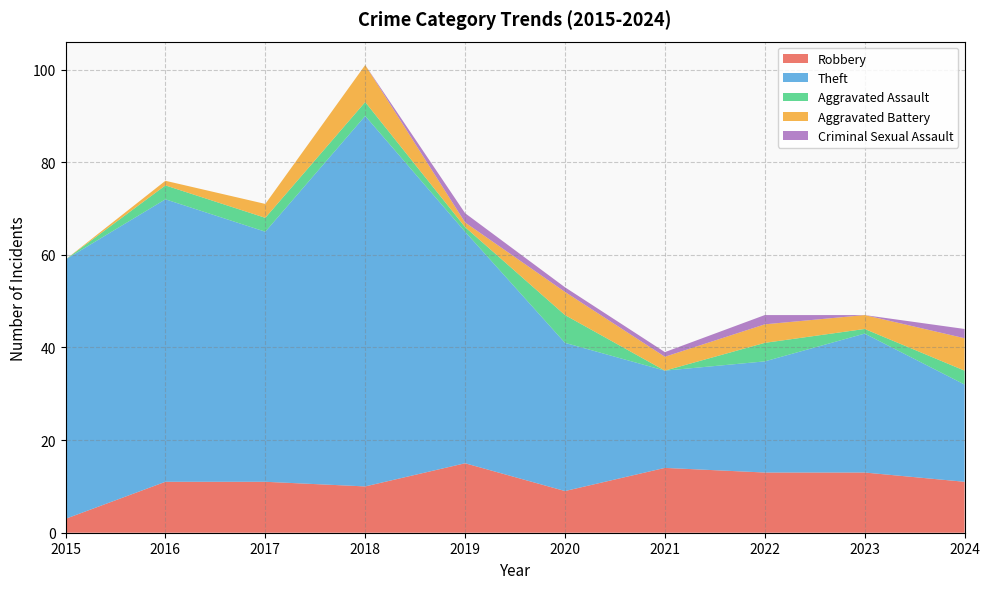

Reading left to right, what are all the values shown in this chart?

Robbery: 3	11	11	10	15	9	14	13	13	11
Theft: 56	61	54	80	50	32	21	24	30	21
Aggravated Assault: 0	3	3	3	1	6	0	4	1	3
Aggravated Battery: 0	1	3	8	1	5	3	4	3	7
Criminal Sexual Assault: 0	0	0	0	2	1	1	2	0	2